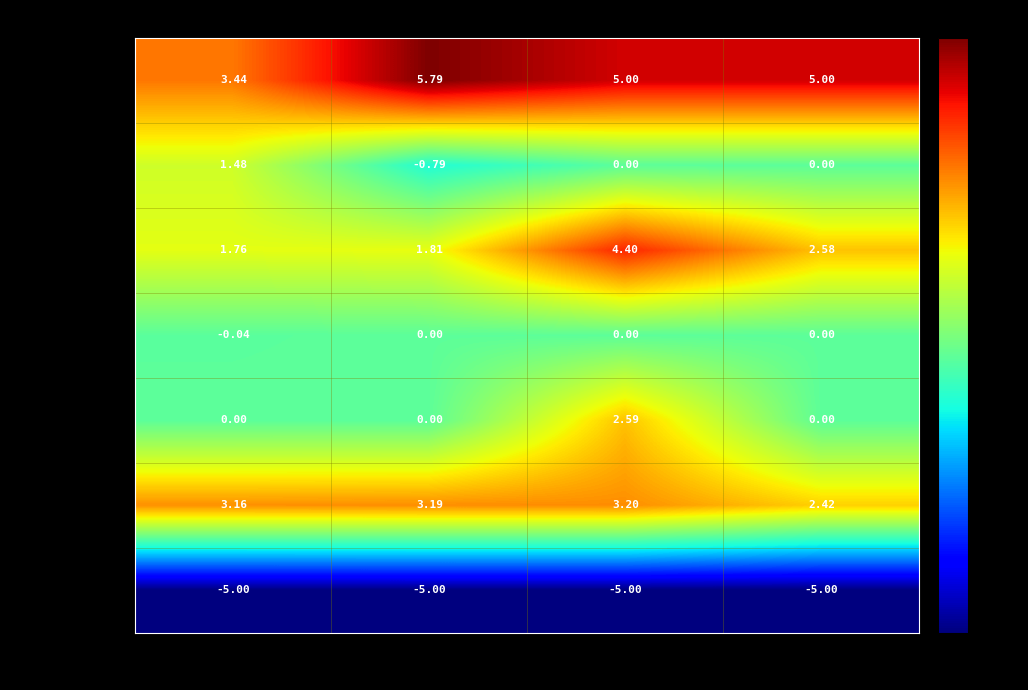

Between WT and G12V, which series saw the biggest shift?

SBTR